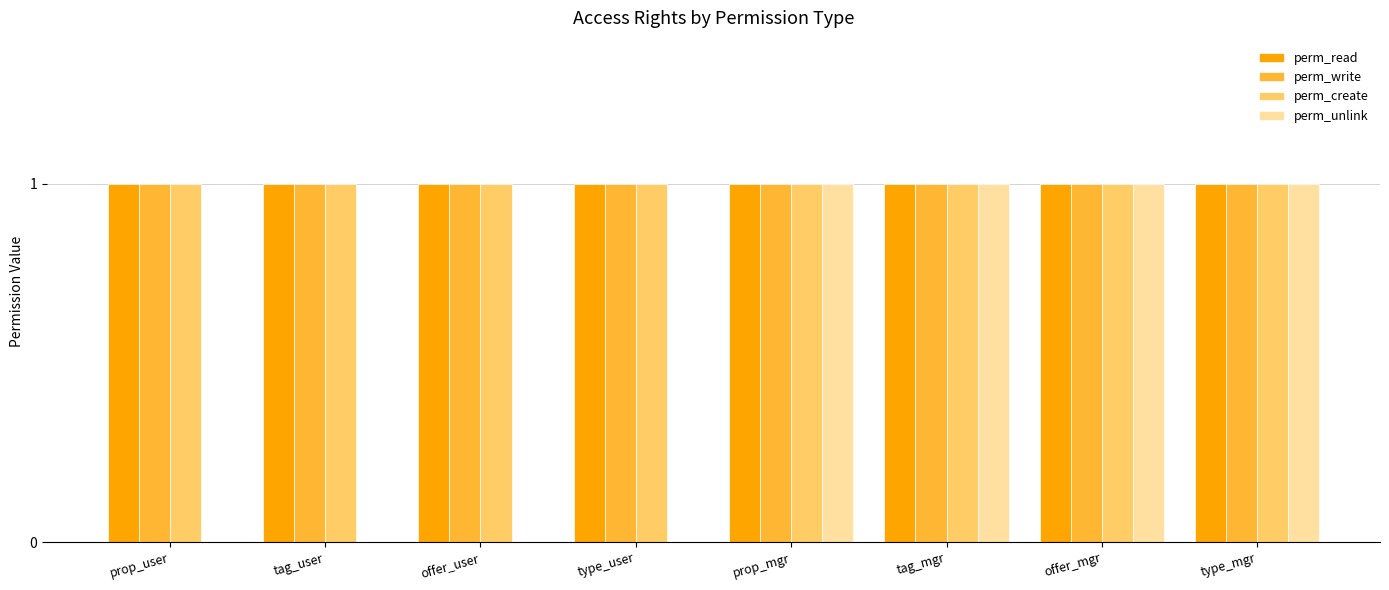

True or false: perm_create has a value of 1 at prop_user.

True